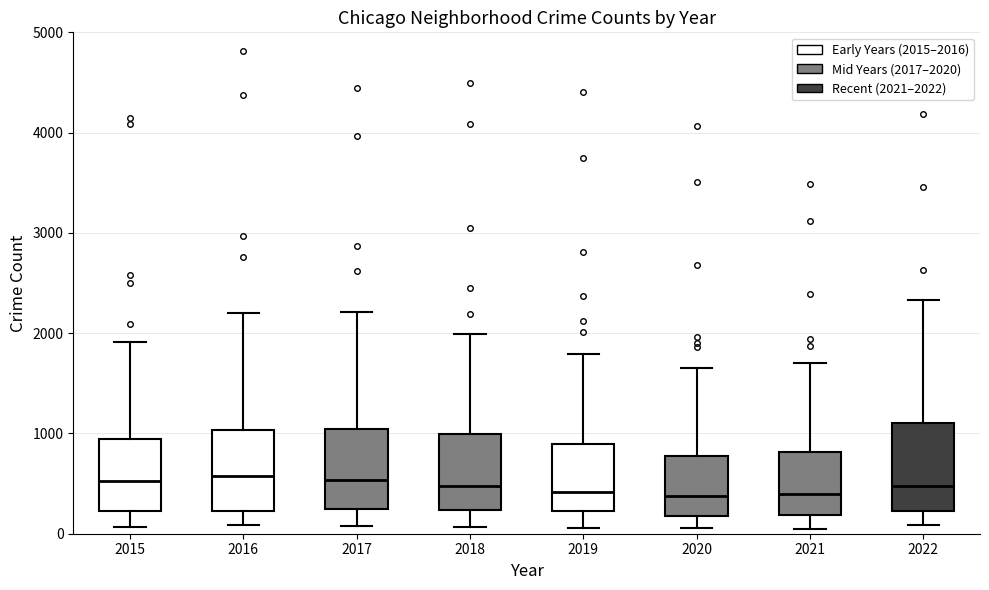

Where is the upper edge of the box at x = 2022 on the y-axis? The values are not printed on the chart, so give them approximately, as read against the axis.

1100